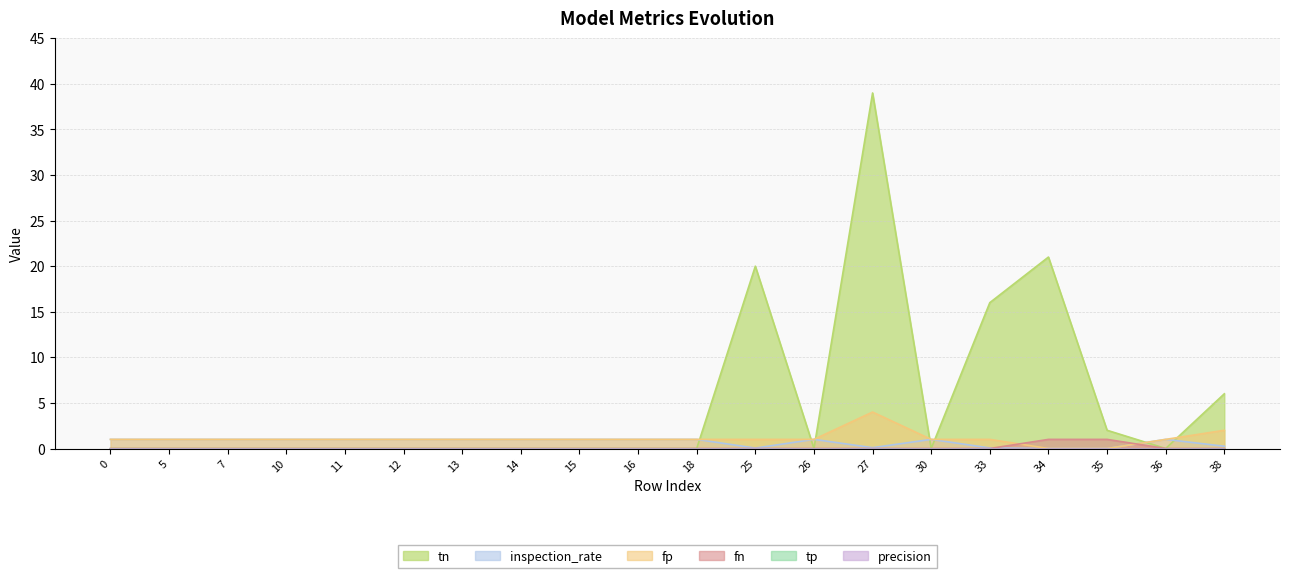

How many values in the fp series exceed 1?

2